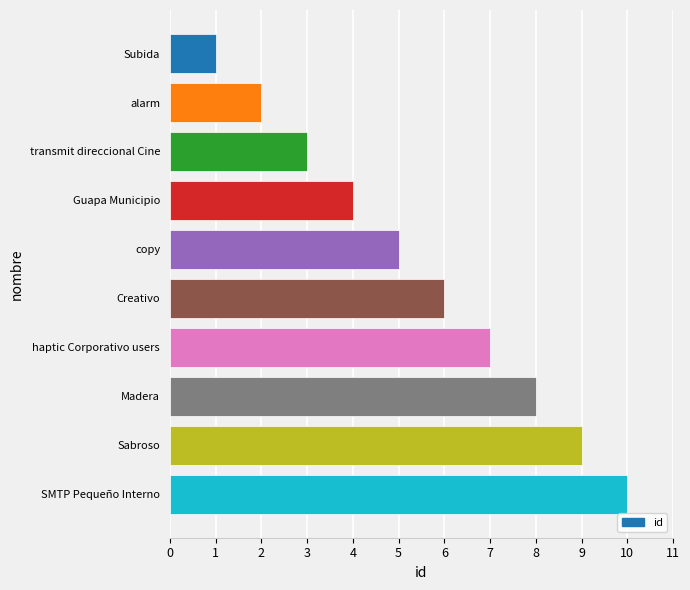

Does the chart contain stacked bars?

No